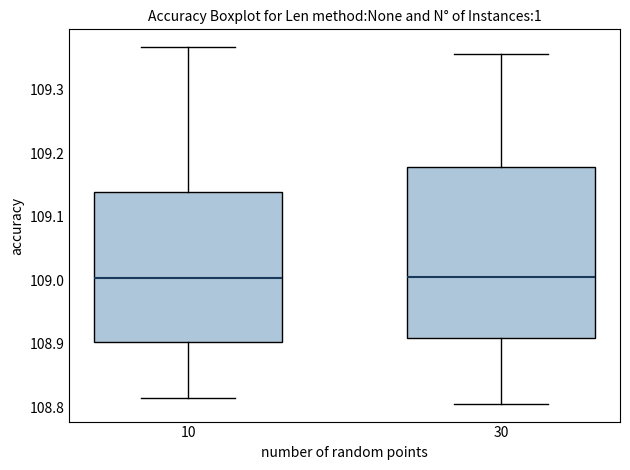

Reading left to right, transcribe this box plot: for each box, give where its median line is, the range the box spans, and where its two whiskers end, as read against the y-axis. The values are not printed on the chart, so give them approximately, as read against the axis.

10: median 109.00, box 108.90 to 109.14, whiskers 108.81 to 109.37
30: median 109.01, box 108.91 to 109.18, whiskers 108.81 to 109.36